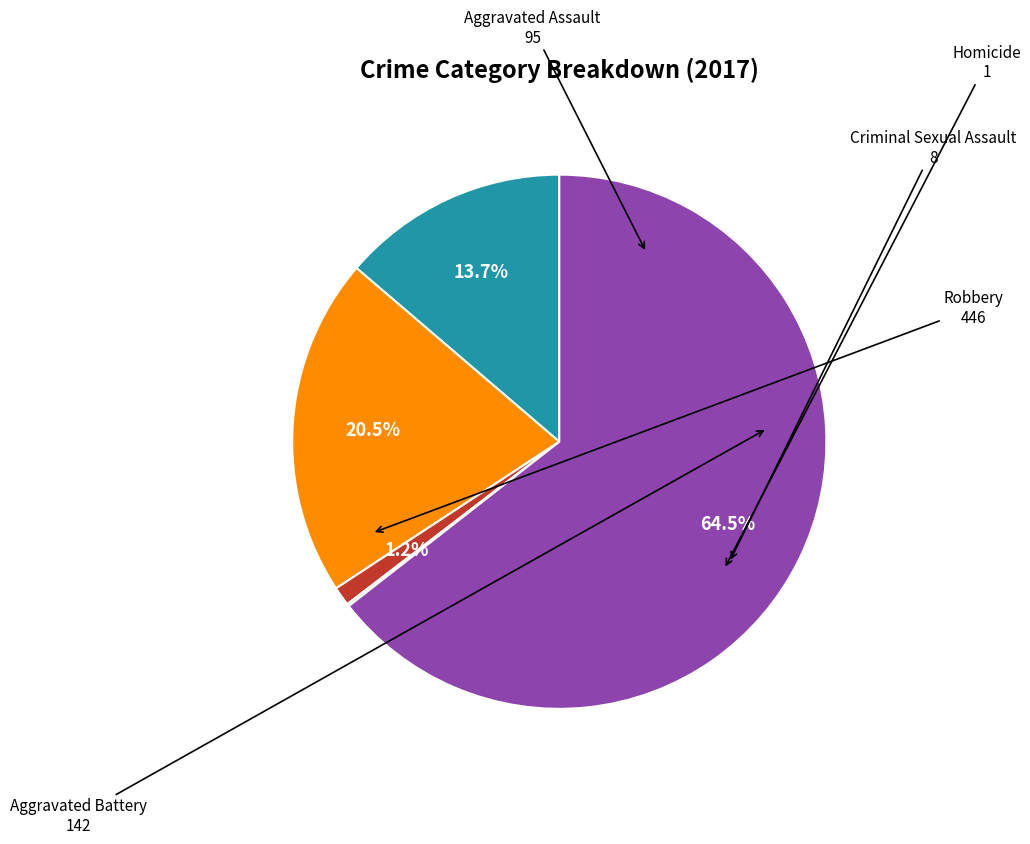

To the nearest percent, what portion does Aggravated Assault represent?

14%